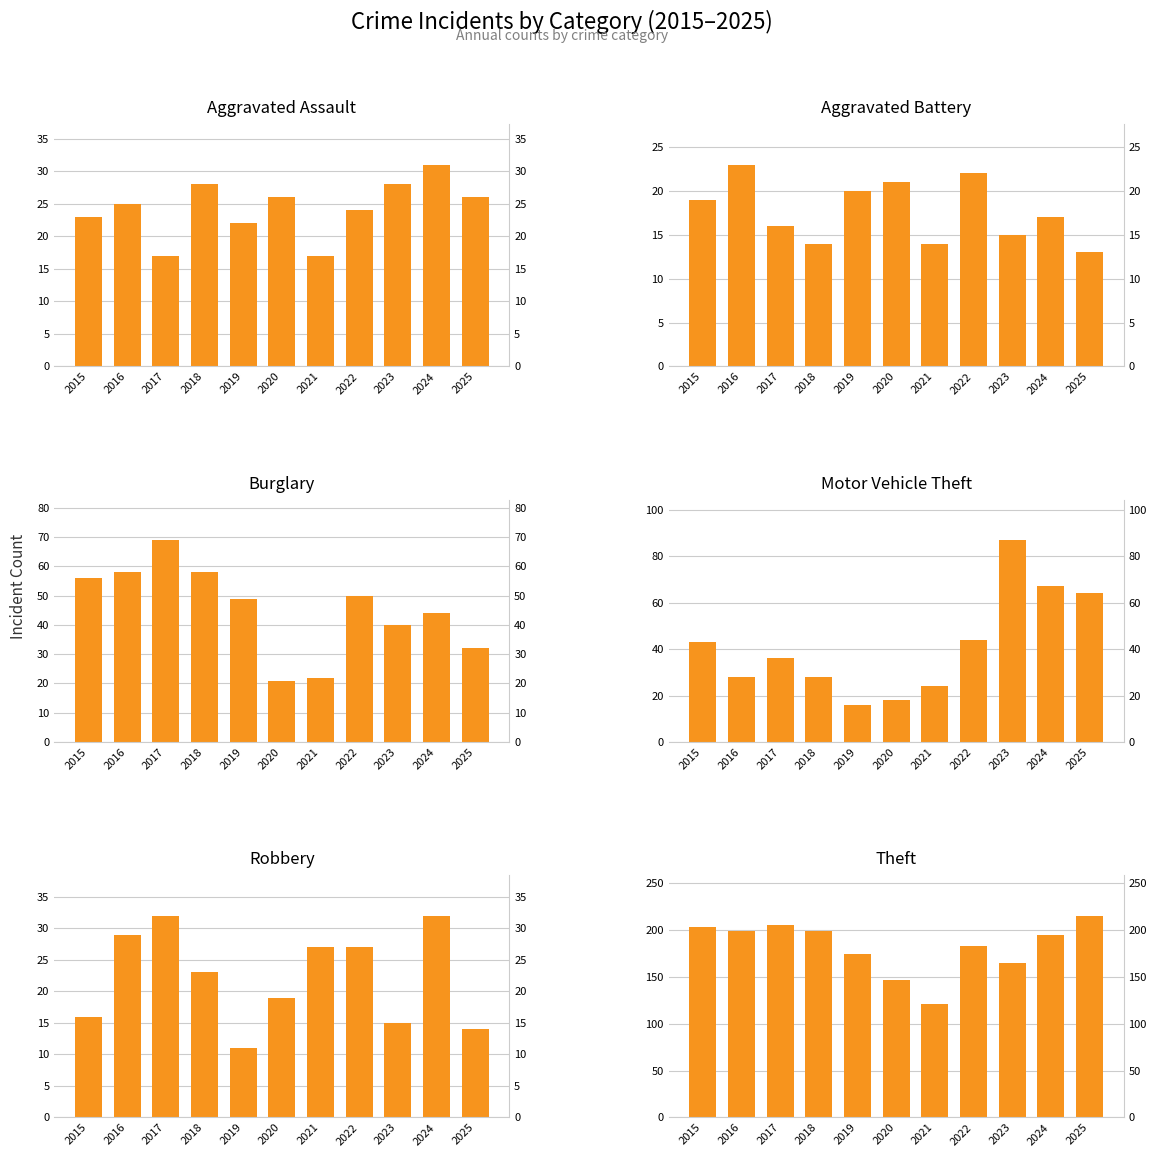

Is it true that Motor Vehicle Theft equals 67 at 2024?

True